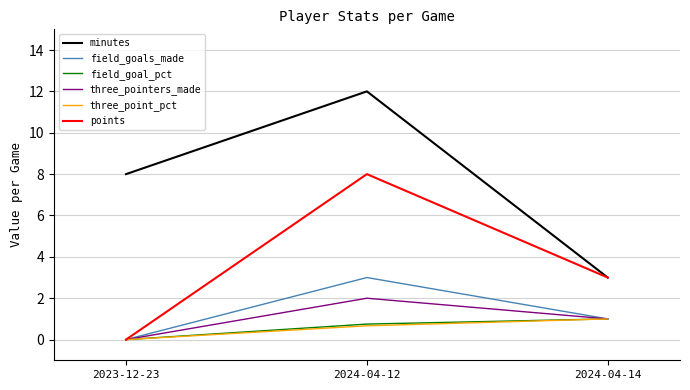

What position from the left is 2024-04-12?

2